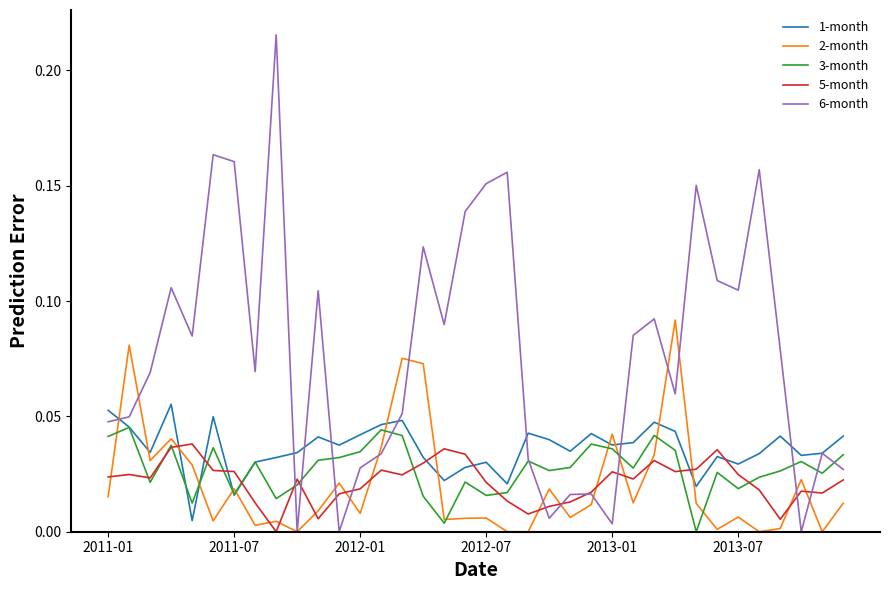

Which series has the largest total across all categories?

6-month